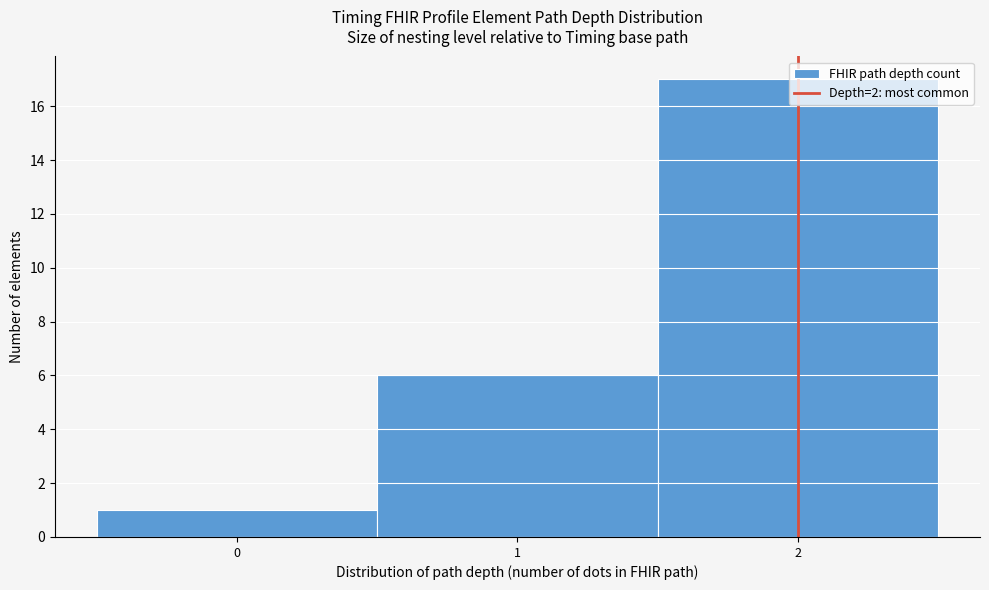

Reading left to right, transcribe this chart: for each bar, give the range it covers on the x-axis and its height. The values are not printed on the chart, so give them approximately, as read against the axis.

-0.5 to 0.5: 1
0.5 to 1.5: 6
1.5 to 2.5: 17